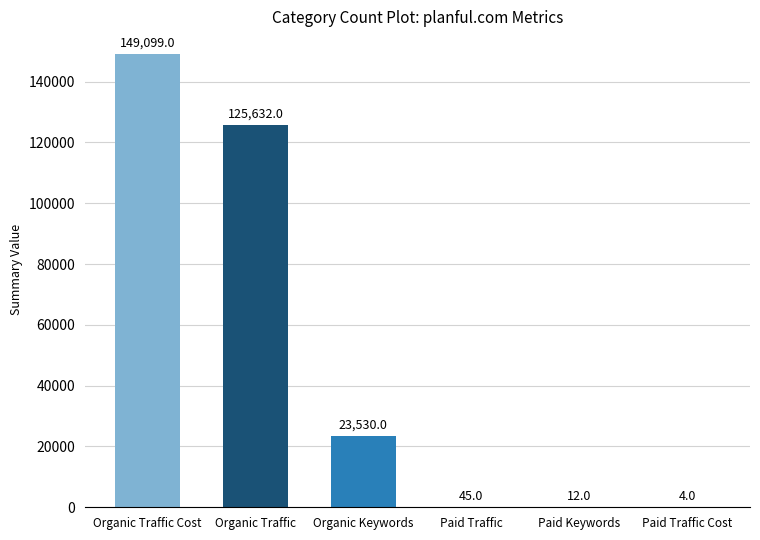

What is the sum of the values at Organic Traffic Cost and Paid Keywords?

149111